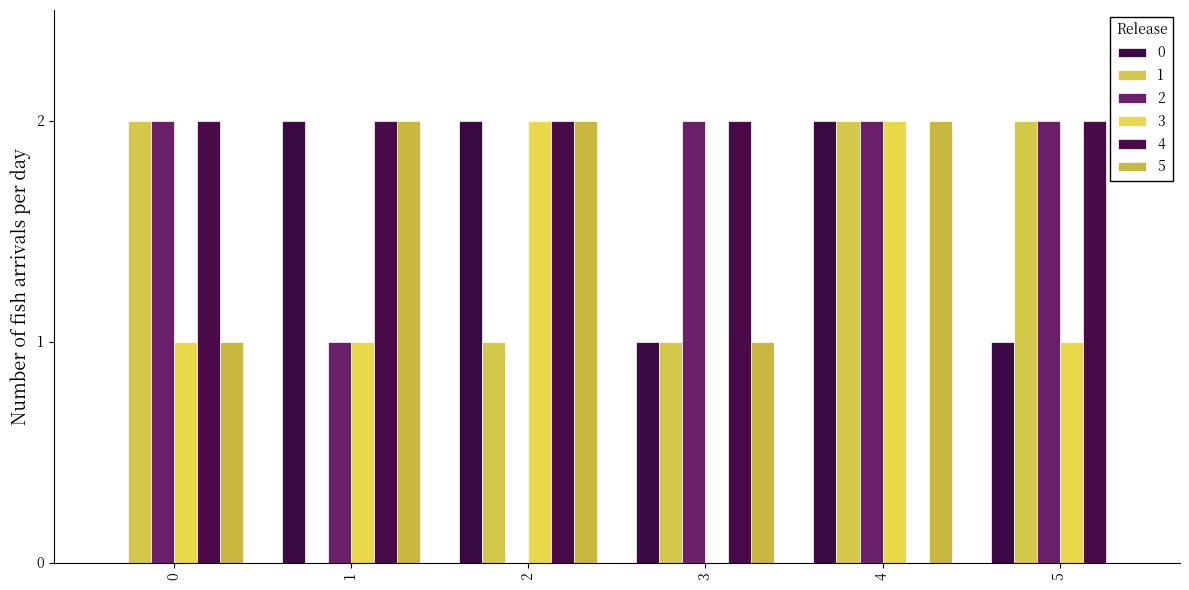

What is the total value across all series at 2?

9